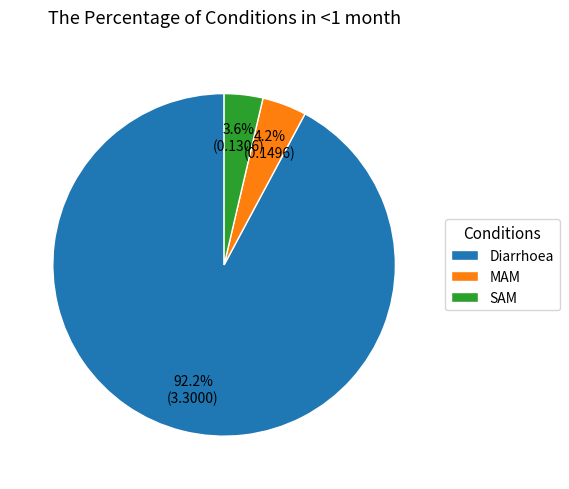

To the nearest percent, what is the average slice percentage?

33%